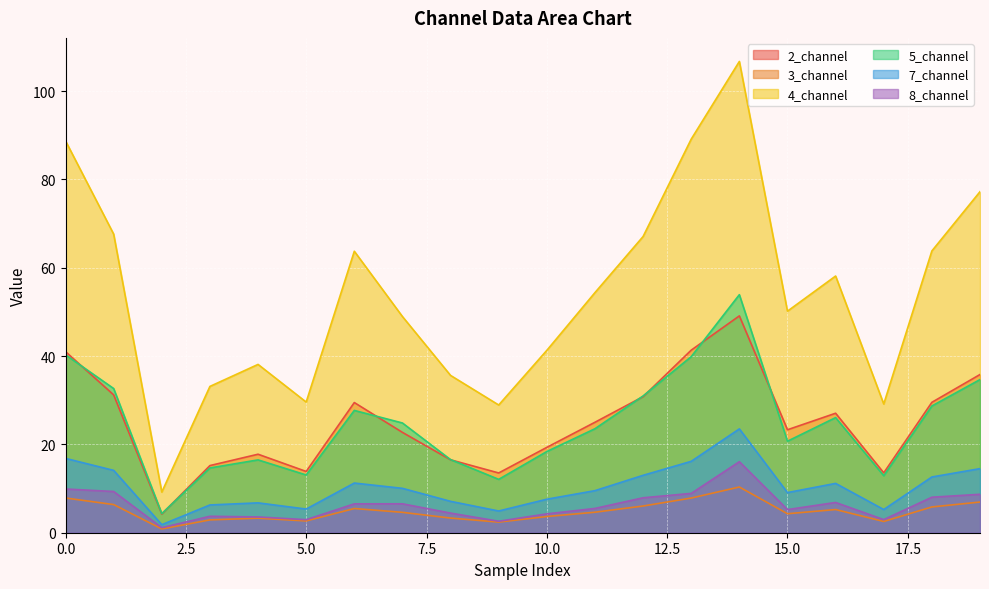

List the series in order of their peak value, lowest first.

3_channel, 8_channel, 7_channel, 2_channel, 5_channel, 4_channel